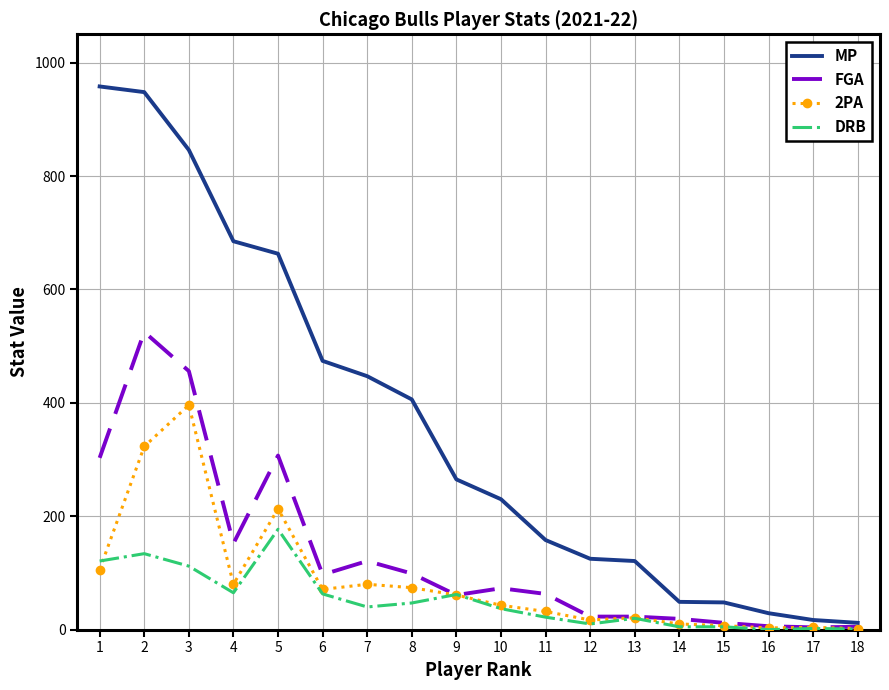

What is the highest value of the DRB series?

177